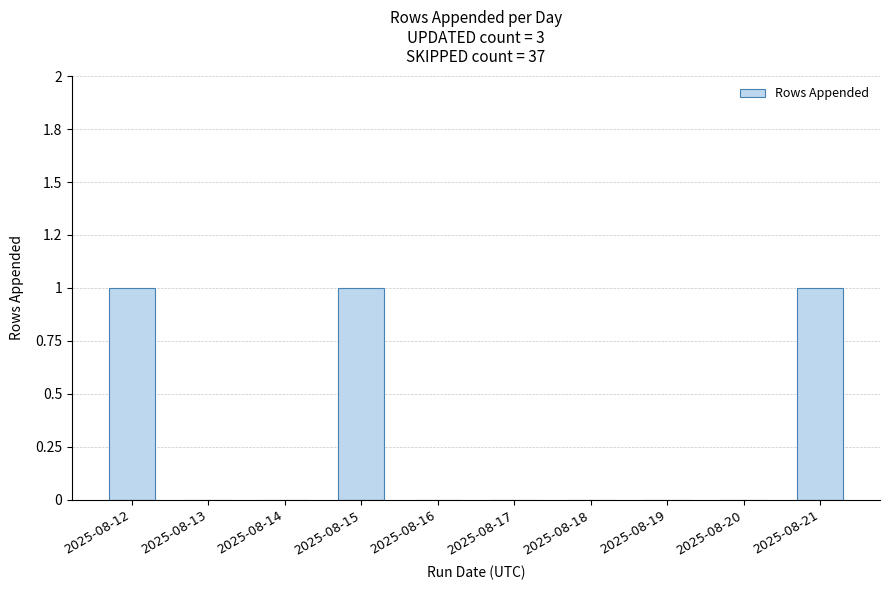

Count the number of categories in the chart.

10